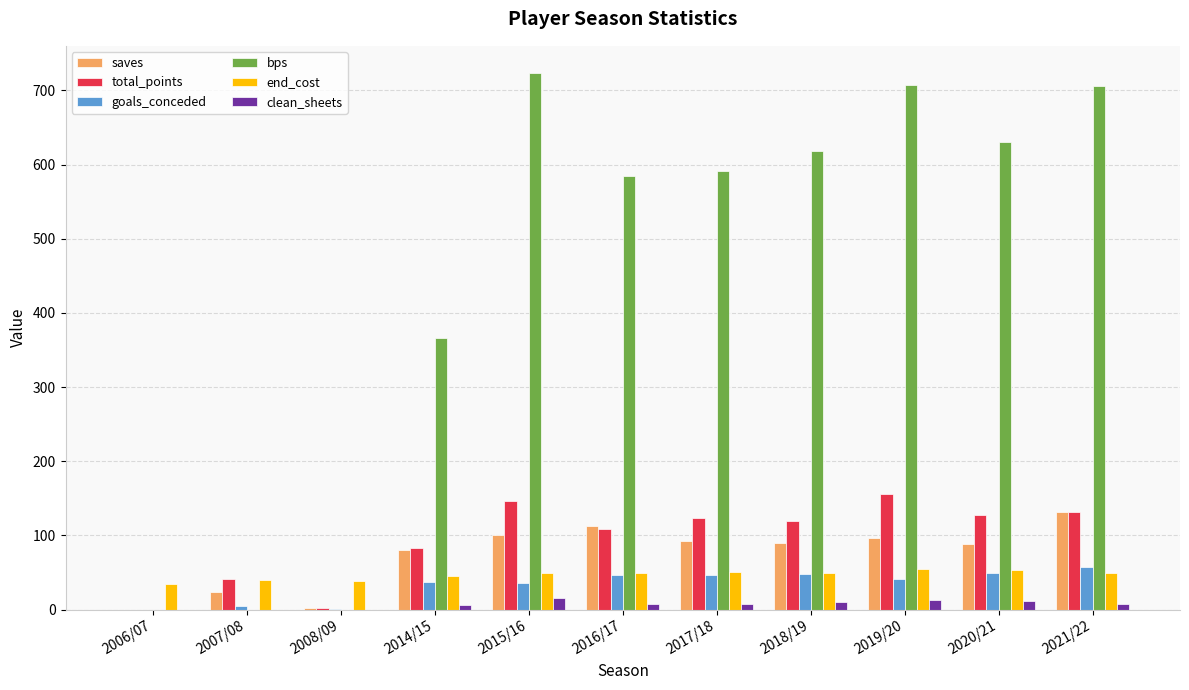

The total_points series shows 27 at 2016/17. True or false?

False